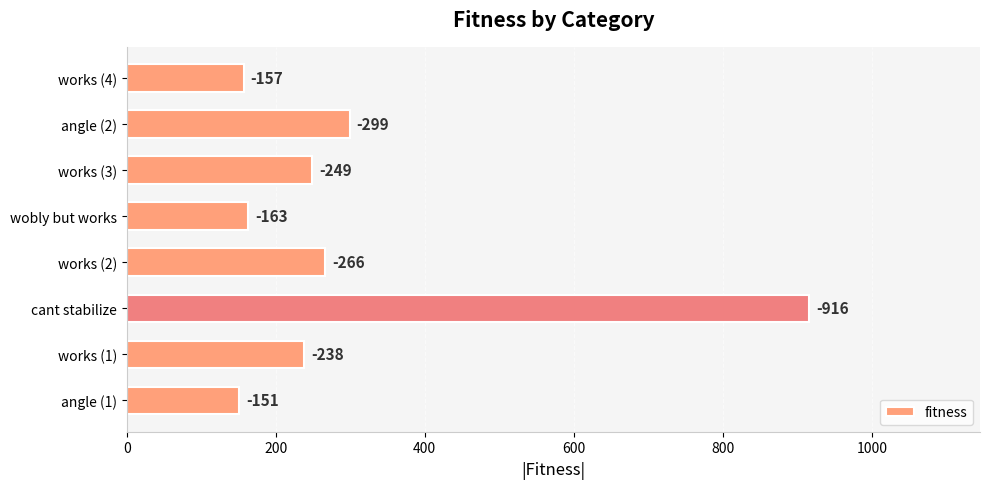

How many bars are there in total?

8